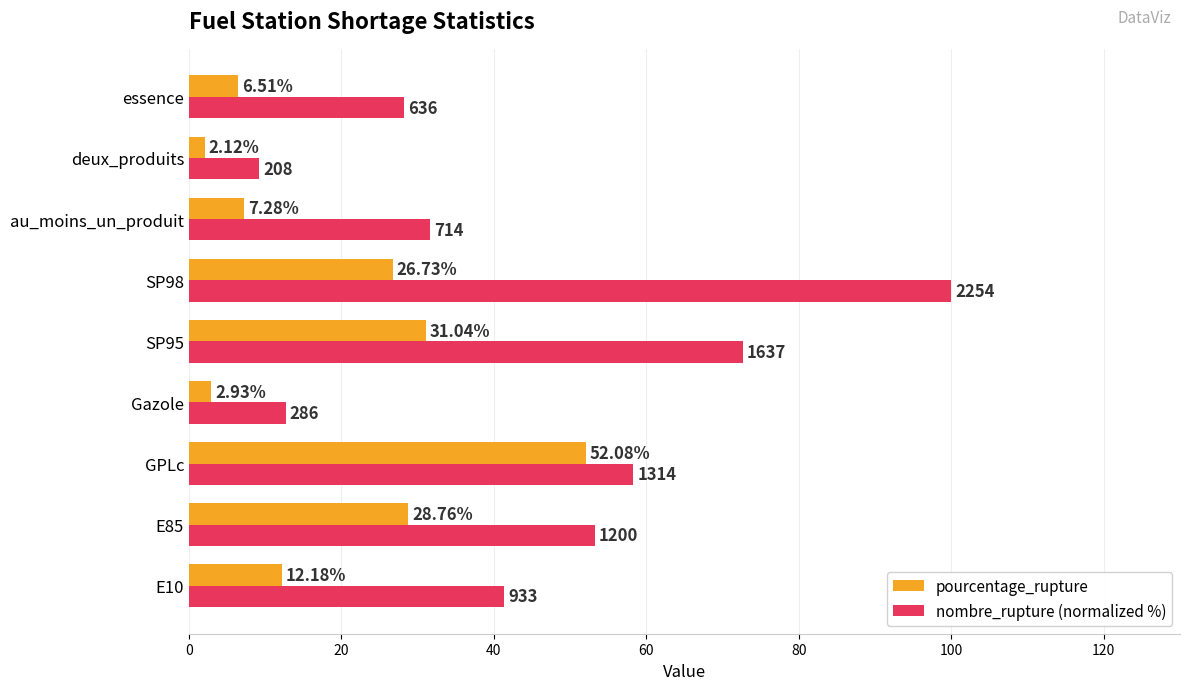

Which series has the largest total across all categories?

nombre_rupture (normalized %)